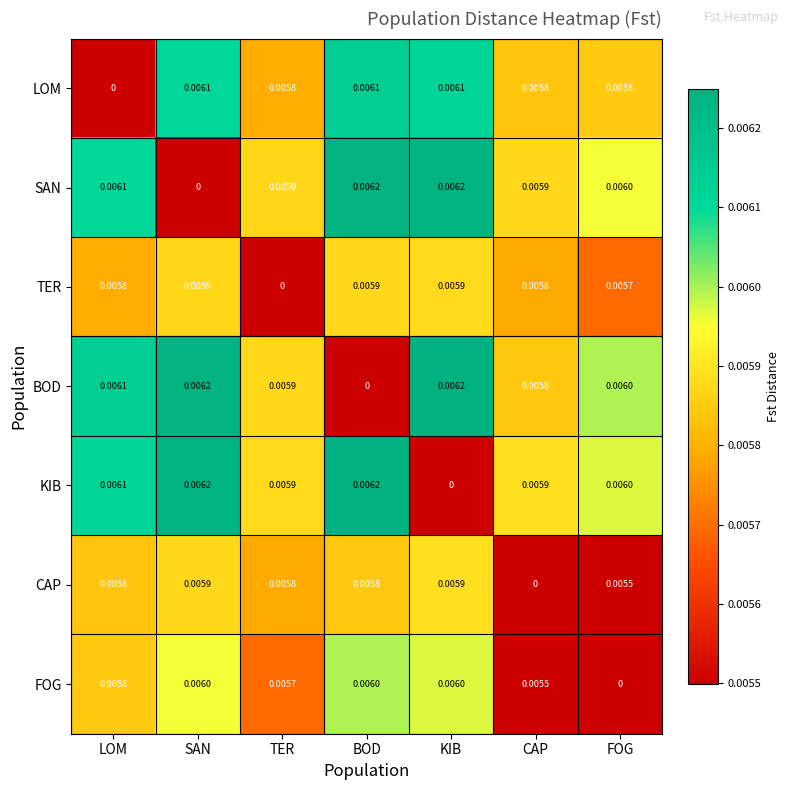

At which label does CAP reach its minimum?

CAP